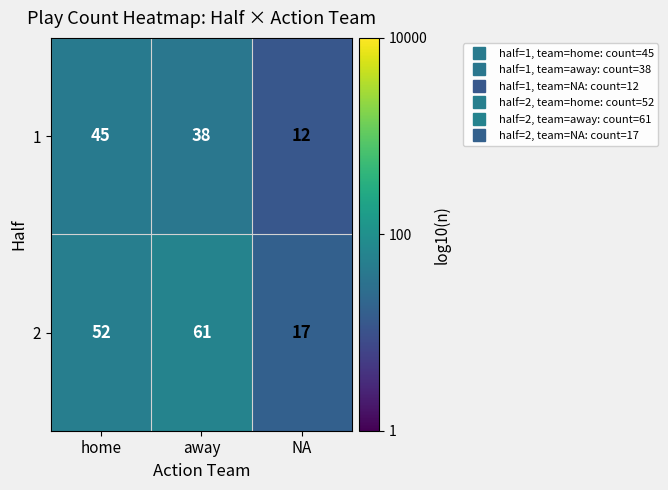

Rank the series at away from highest to lowest value.

2, 1